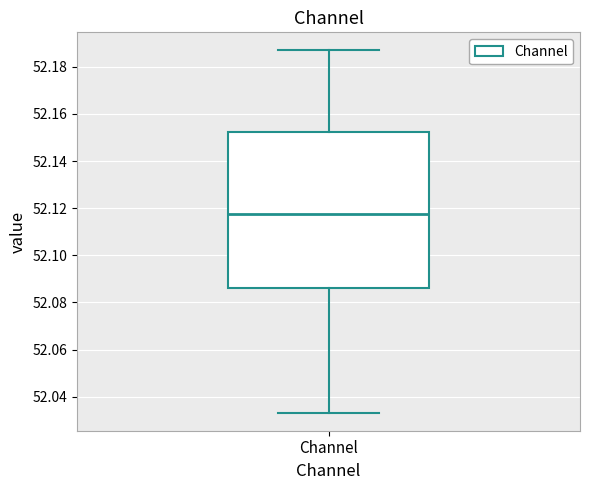

Read this box plot against the y-axis: the position of the median line, the range covered by the box, and the ends of both whiskers. The values are not printed on the chart, so give them approximately, as read against the axis.

median 52.118, box 52.086 to 52.152, whiskers 52.034 to 52.186